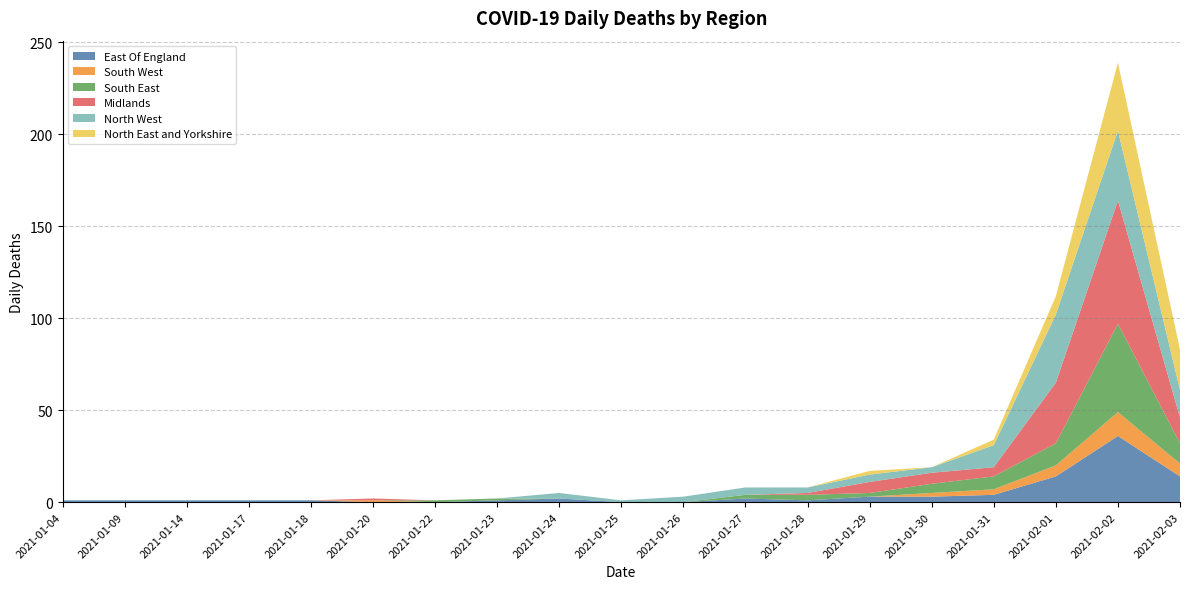

Reading right to left, list all the values displayed in this chart.

East Of England: 14	36	14	4	3	3	1	2	0	0	2	1	0	0	1	1	1	1	1
South West: 7	13	6	3	2	0	0	0	0	0	0	0	0	1	0	0	0	0	0
South East: 11	48	12	7	5	2	3	2	0	0	0	1	1	0	0	0	0	0	0
Midlands: 14	67	33	5	6	6	1	0	0	0	0	0	0	1	0	0	0	0	0
North West: 15	38	37	12	3	4	3	4	3	1	3	0	0	0	0	0	0	0	0
North East and Yorkshire: 22	37	10	3	0	2	0	0	0	0	0	0	0	0	0	0	0	0	0